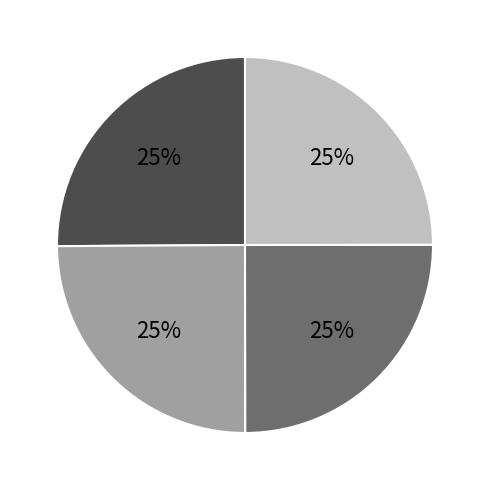

Count the number of slices in the pie.

4